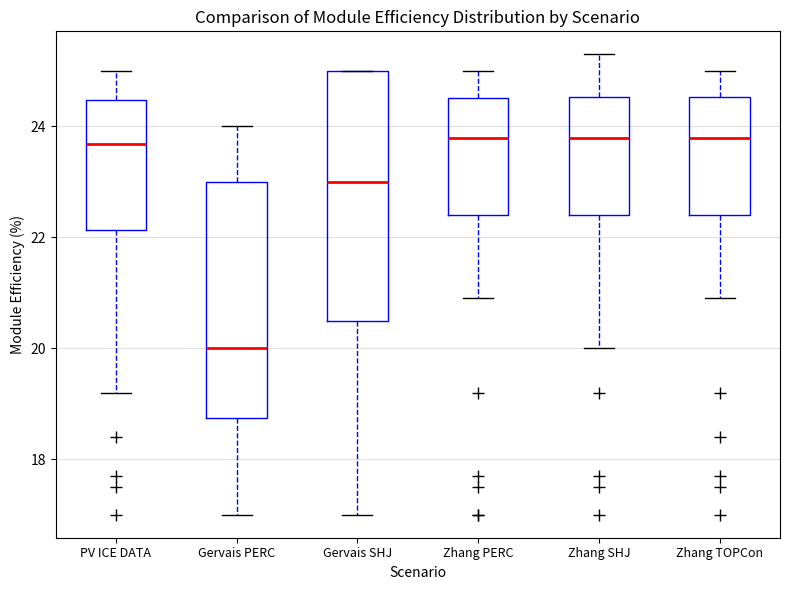

Reading left to right, read every box against the y-axis: the position of its median line, the range the box covers, and the ends of its whiskers. The values are not printed on the chart, so give them approximately, as read against the axis.

PV ICE DATA: median 23.6, box 22.2 to 24.4, whiskers 19.2 to 25.0
Gervais PERC: median 20.0, box 18.8 to 23.0, whiskers 17.0 to 24.0
Gervais SHJ: median 23.0, box 20.6 to 25.0, whiskers 17.0 to 25.0
Zhang PERC: median 23.8, box 22.4 to 24.6, whiskers 21.0 to 25.0
Zhang SHJ: median 23.8, box 22.4 to 24.6, whiskers 20.0 to 25.4
Zhang TOPCon: median 23.8, box 22.4 to 24.6, whiskers 21.0 to 25.0